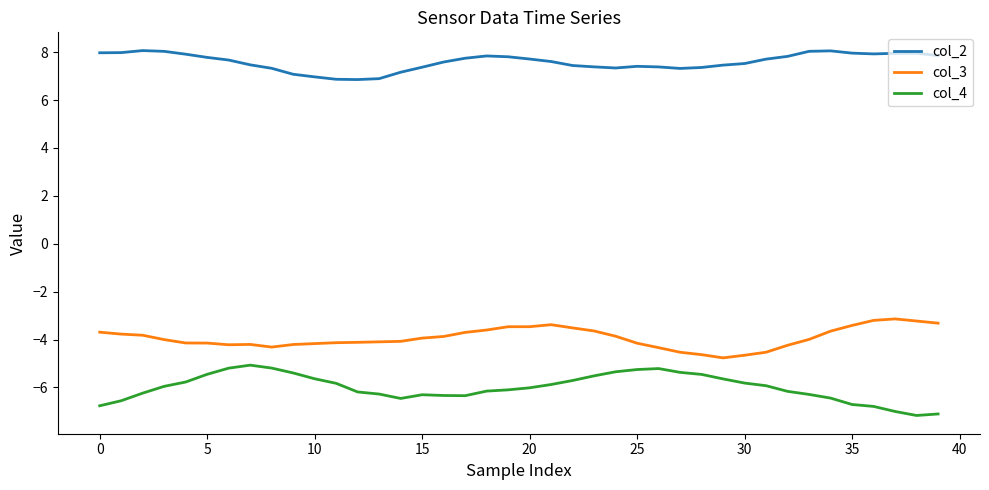

True or false: col_4 and col_3 cross at least once.

False